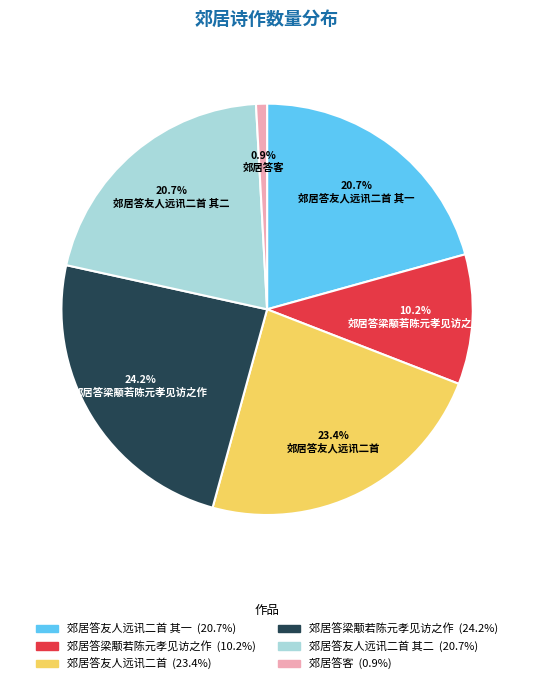

Is there a majority slice in this chart?

No